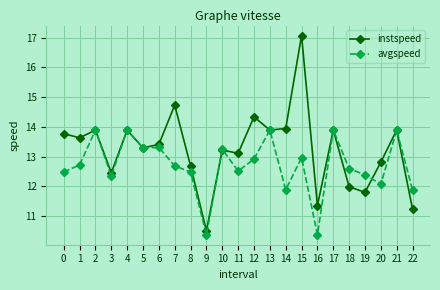

Which category has the highest value across all series?

15